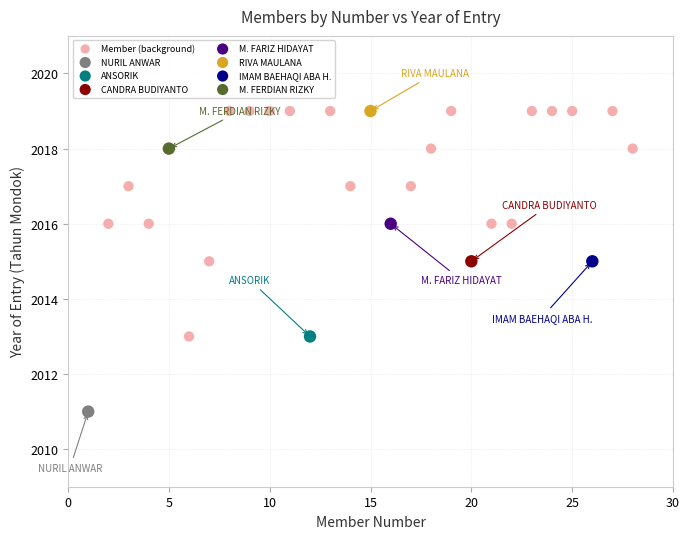

What are all the series names shown in the legend?

Member (background), NURIL ANWAR, ANSORIK, CANDRA BUDIYANTO, M. FARIZ HIDAYAT, RIVA MAULANA, IMAM BAEHAQI ABA H., M. FERDIAN RIZKY